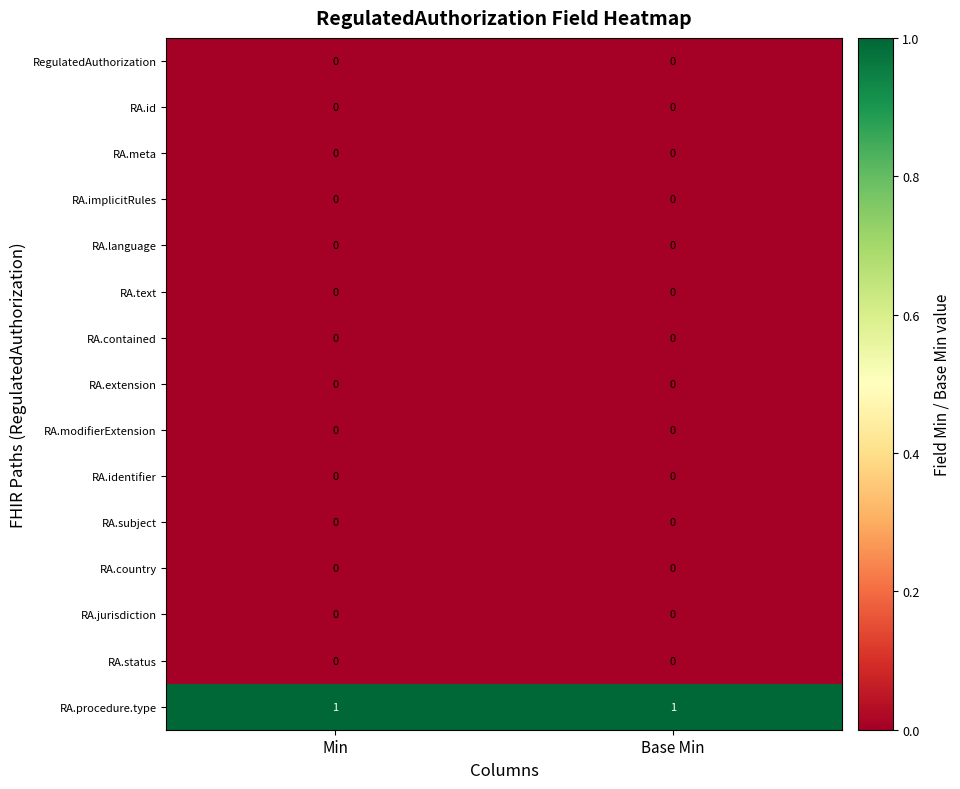

Which series has the largest total across all categories?

RA.procedure.type